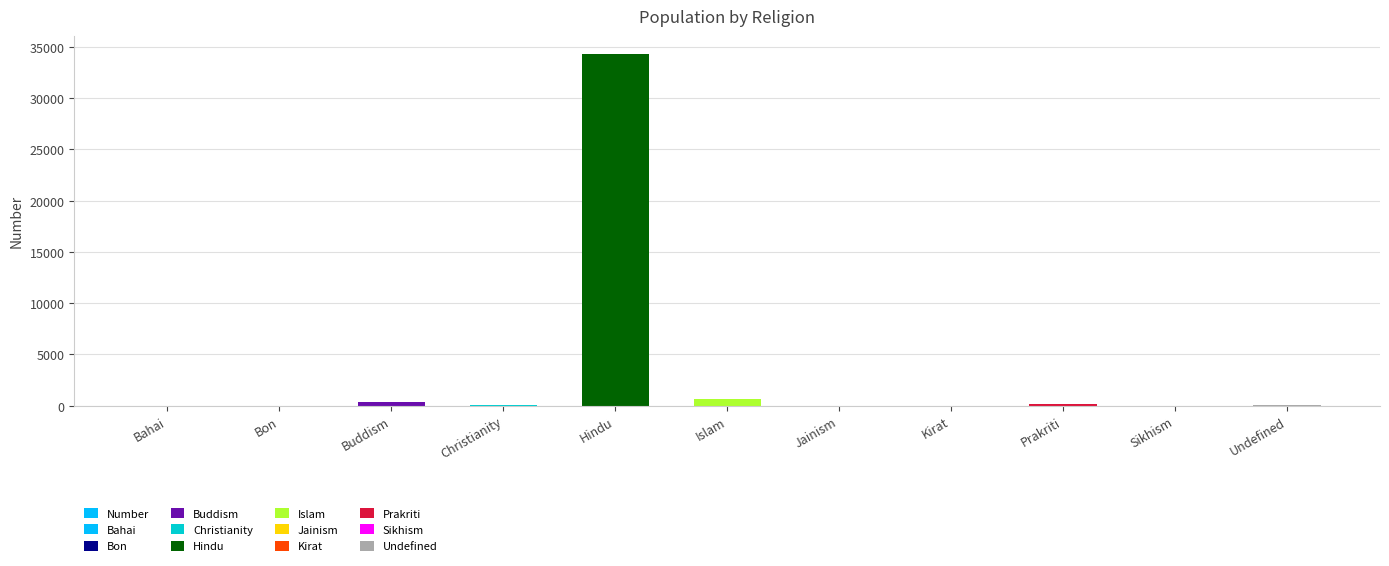

What position from the right is Jainism?

5